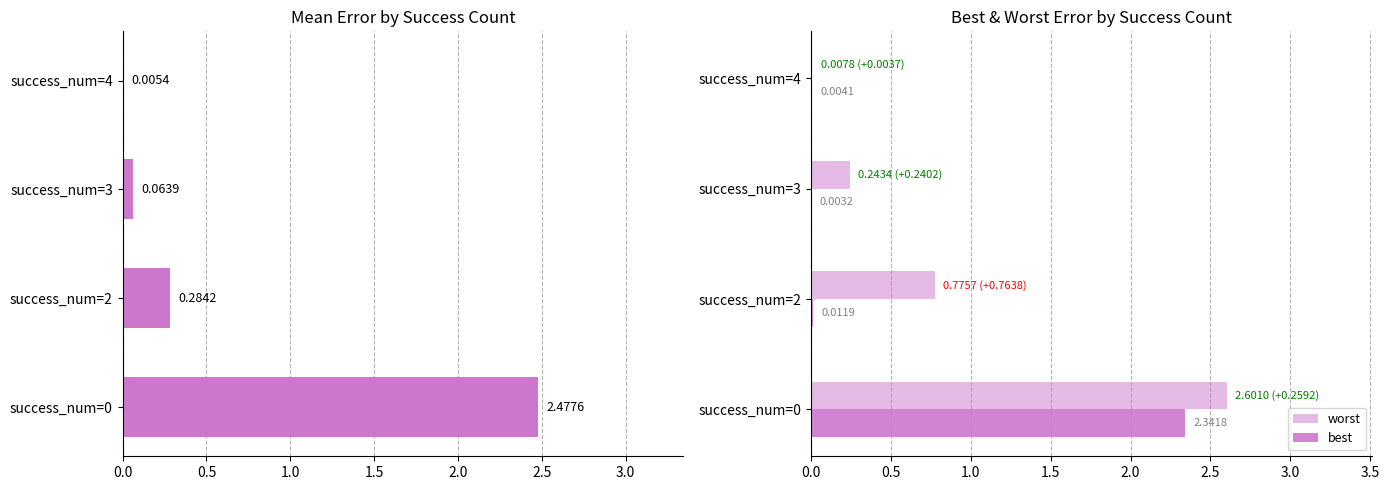

Does the chart contain stacked bars?

No